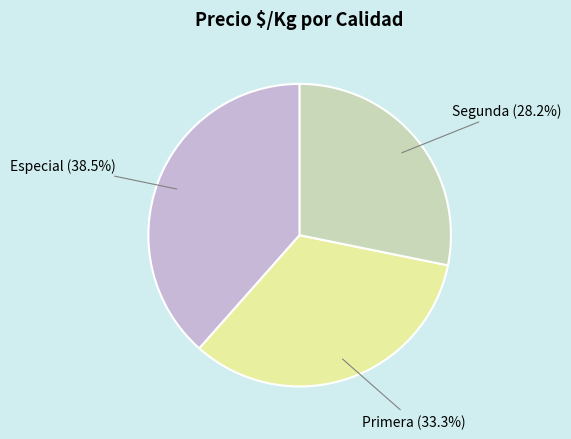

Does any single category account for the majority?

No